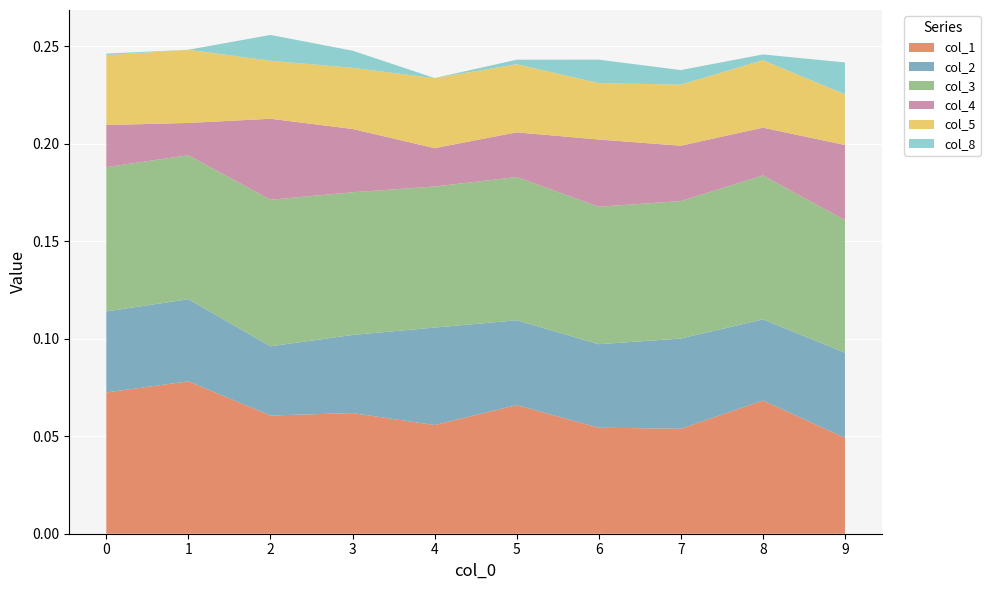

Reading right to left, transcribe all the data shown in this chart.

col_1: 0.0	0.1	0.1	0.1	0.1	0.1	0.1	0.1	0.1	0.1
col_2: 0.0	0.0	0.0	0.0	0.0	0.0	0.0	0.0	0.0	0.0
col_3: 0.1	0.1	0.1	0.1	0.1	0.1	0.1	0.1	0.1	0.1
col_4: 0.0	0.0	0.0	0.0	0.0	0.0	0.0	0.0	0.0	0.0
col_5: 0.0	0.0	0.0	0.0	0.0	0.0	0.0	0.0	0.0	0.0
col_8: 0.0	0.0	0.0	0.0	0.0	0.0	0.0	0.0	-0.0	0.0